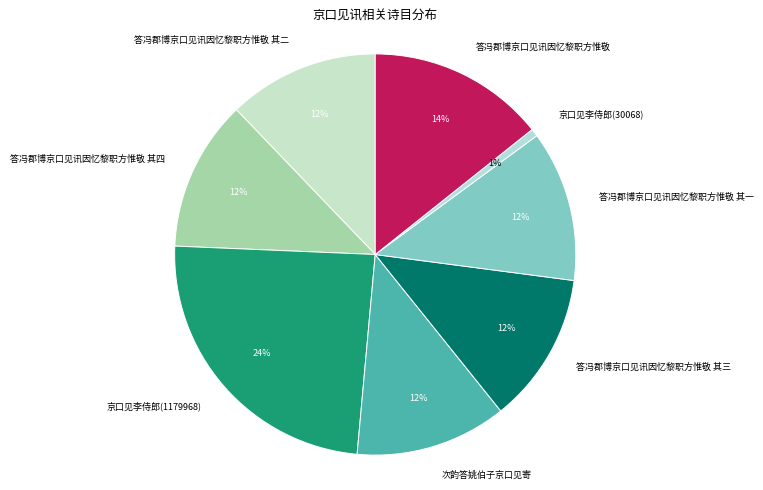

Does 次韵答姚伯子京口见寄 account for over 50% of the chart?

No